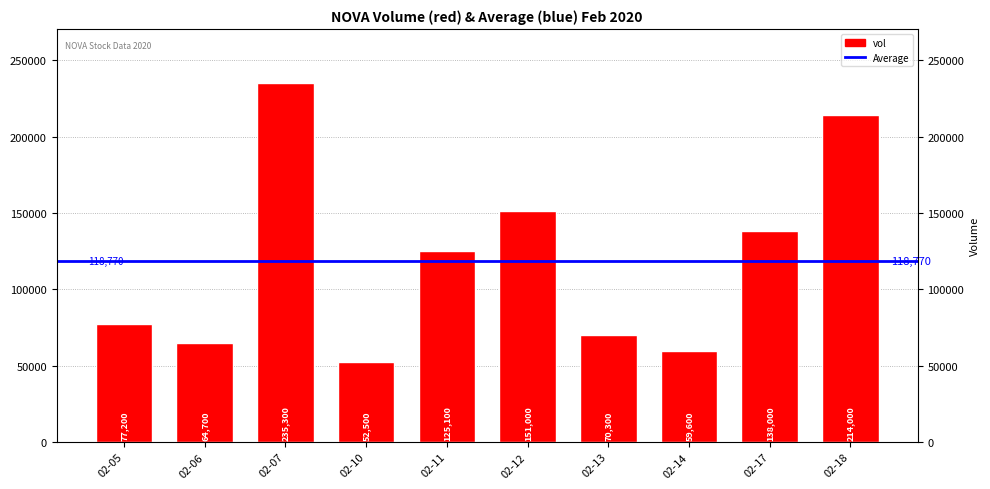

Reading right to left, list all the values displayed in this chart.

214000	138000	59600	70300	151000	125100	52500	235300	64700	77200